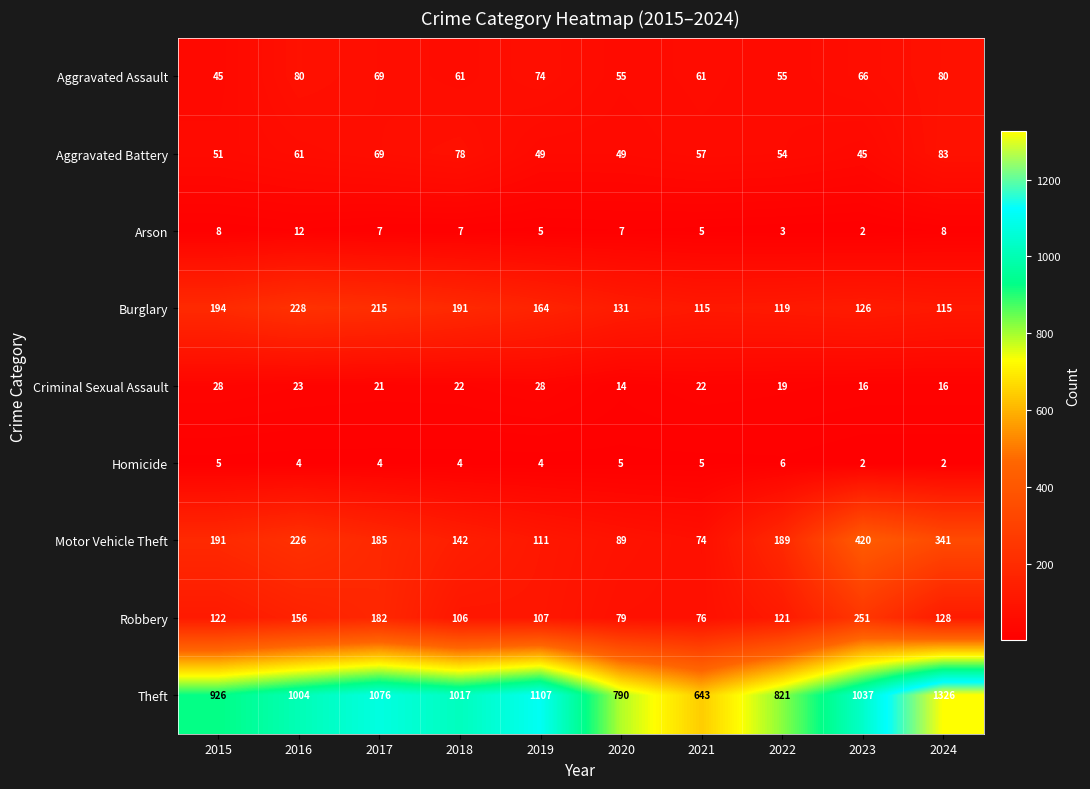

What is the maximum value shown in the chart?

1326